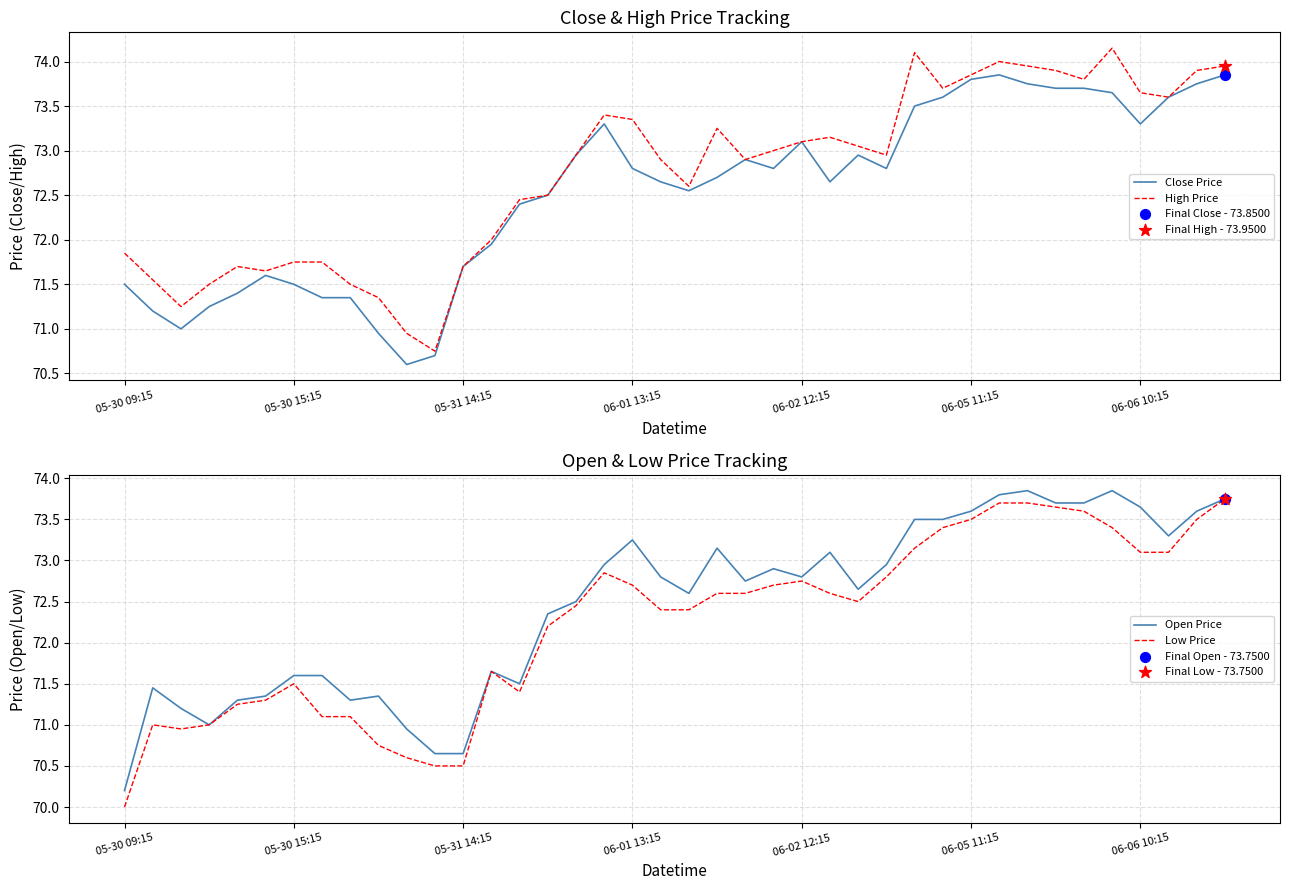

At which category is the sum across all series the highest?

31